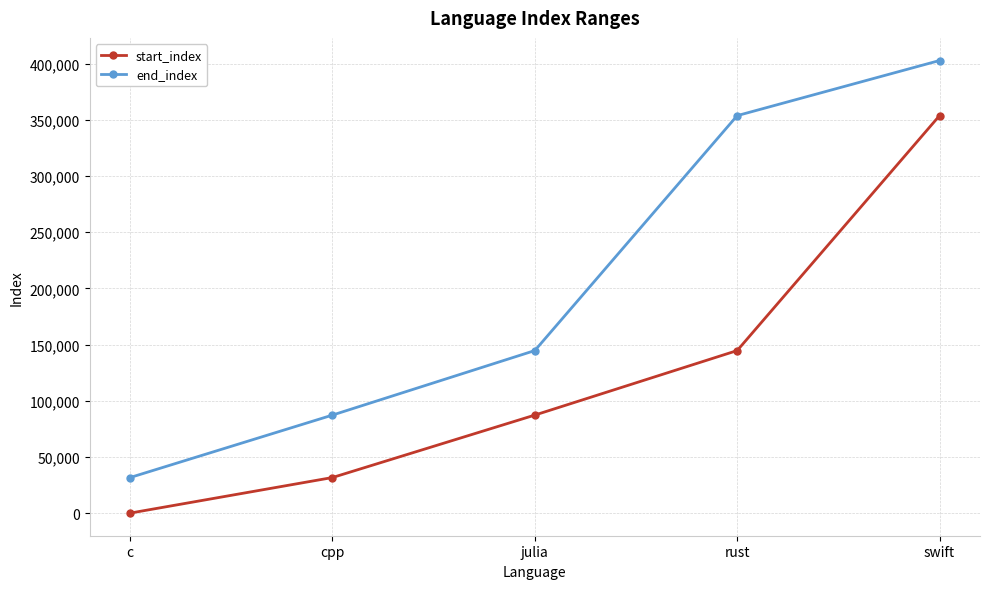

What is the difference between the maximum and minimum values in the start_index series?

353700